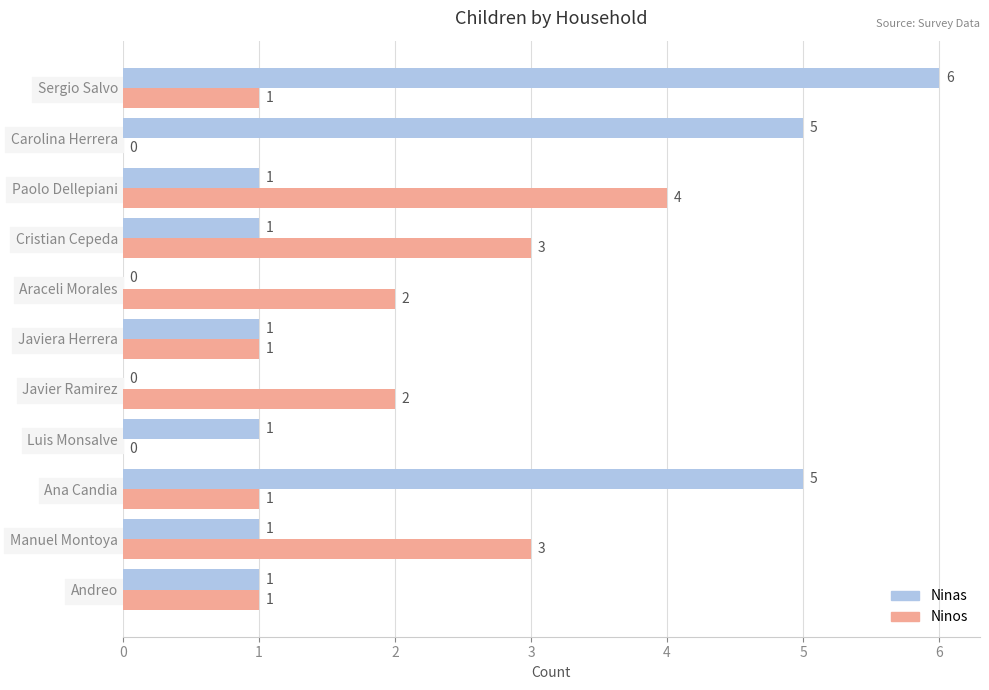

Between Andreo and Luis Monsalve, which series saw the biggest shift?

Ninos